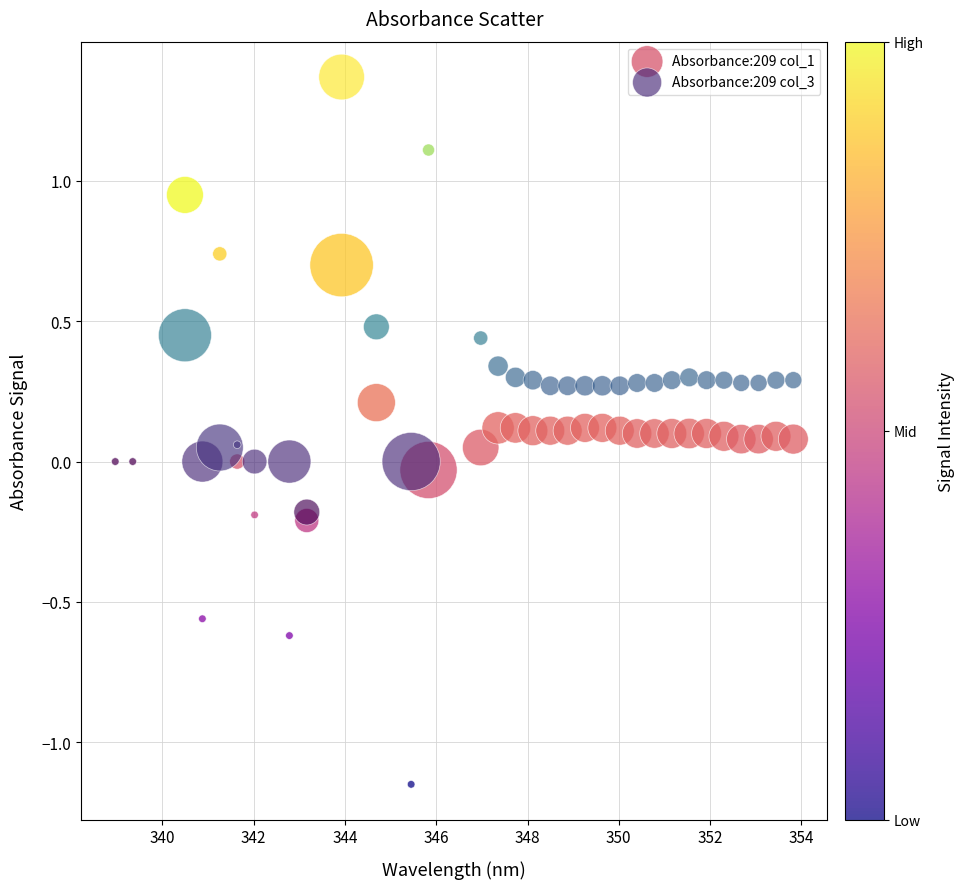

What is the X range (max minus min) for the scatter plot?

14.9